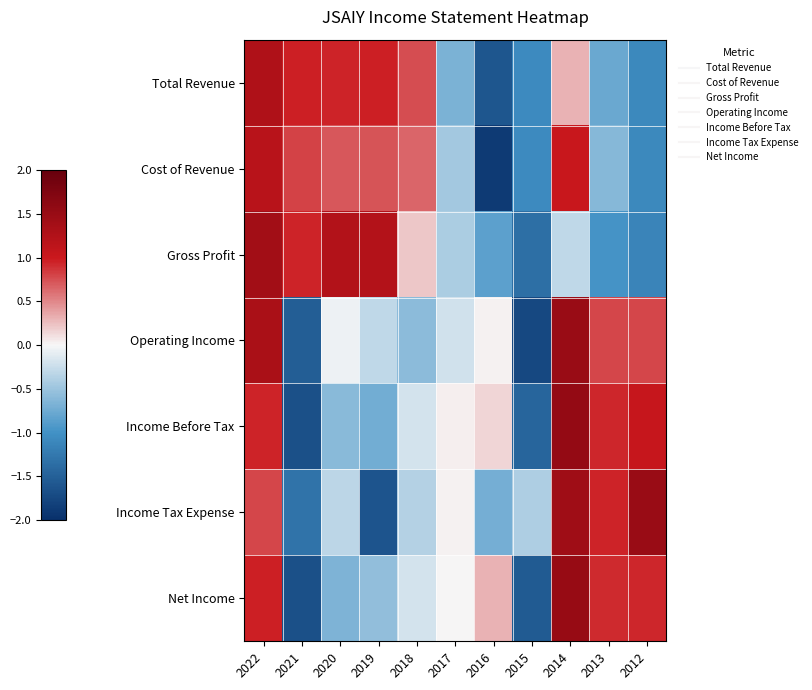

At how many categories does at least one series exceed 0?

10